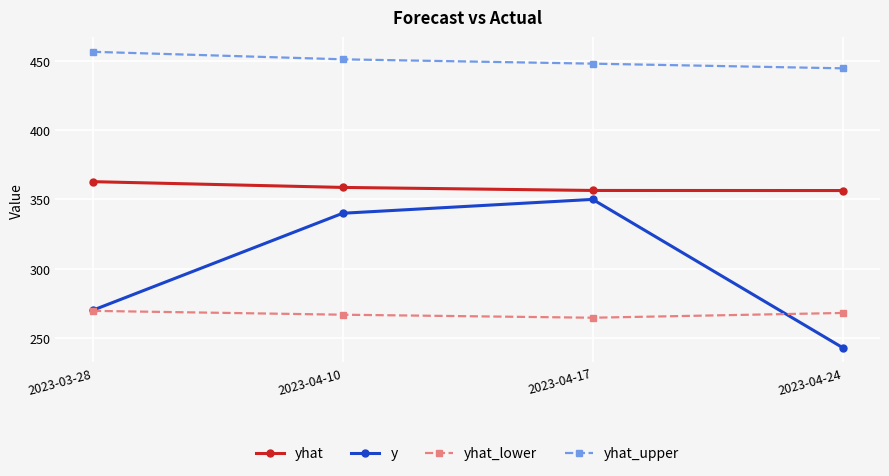

What is the average value of the yhat_upper series?

450.1